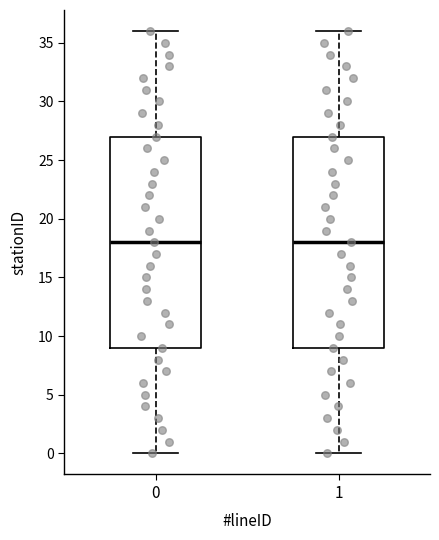

Reading left to right, transcribe this box plot: for each box, give where its median line is, the range the box spans, and where its two whiskers end, as read against the y-axis. The values are not printed on the chart, so give them approximately, as read against the axis.

0: median 18, box 9 to 27, whiskers 0 to 36
1: median 18, box 9 to 27, whiskers 0 to 36